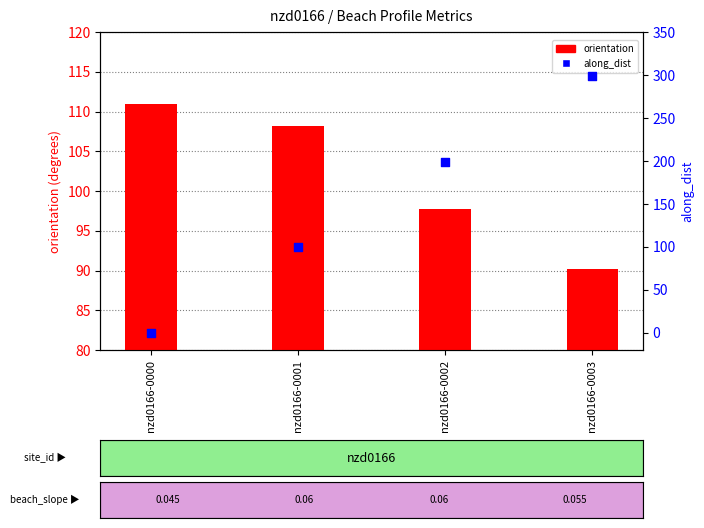

Which series has the largest total across all categories?

along_dist